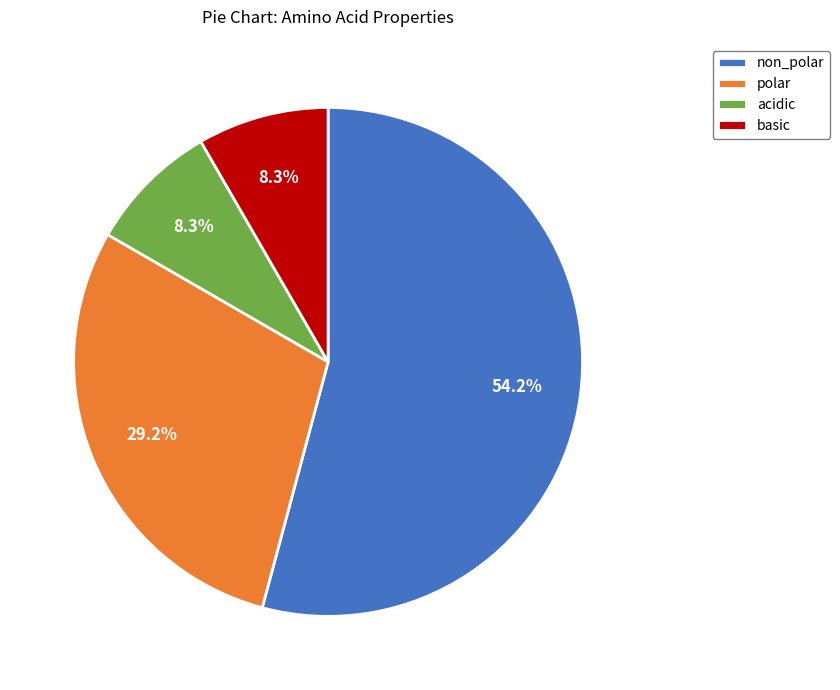

Which slice represents more than half of the pie?

non_polar